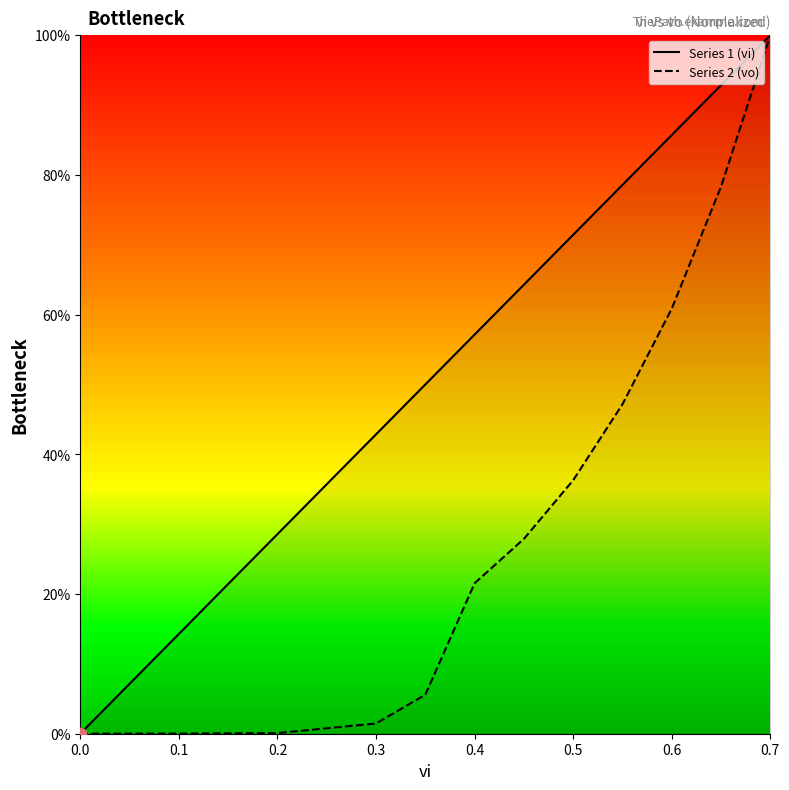

Which series contains the highest Y value?

Series 2 (vo)